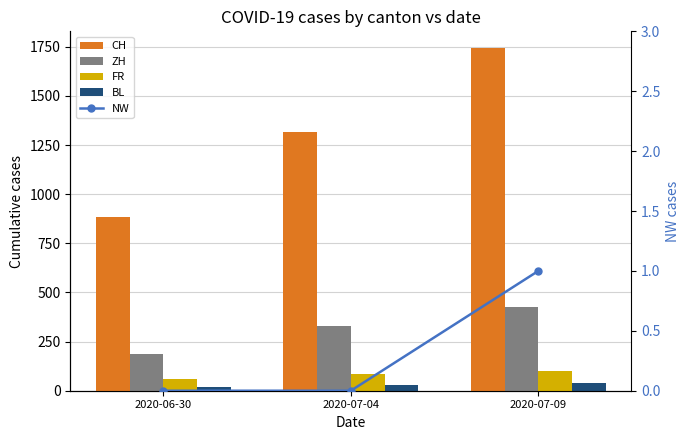

At how many categories does at least one series exceed 1170?

2